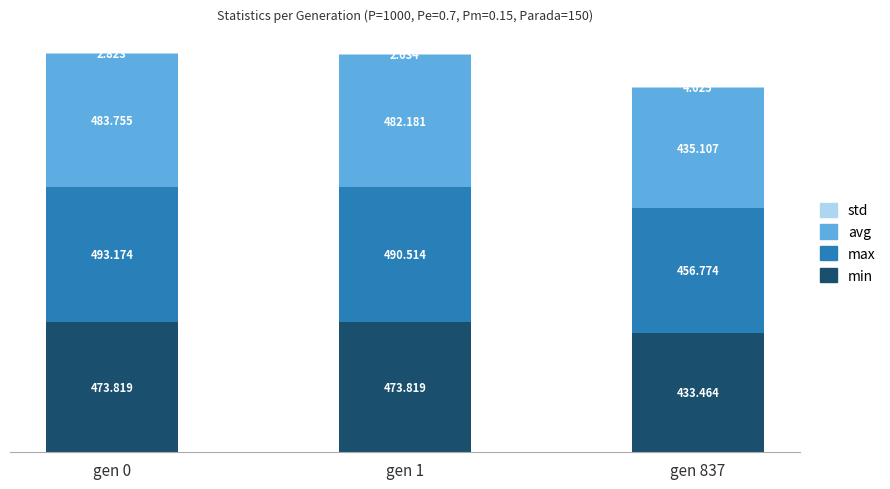

Are the bars grouped side by side (vs. stacked)?

No